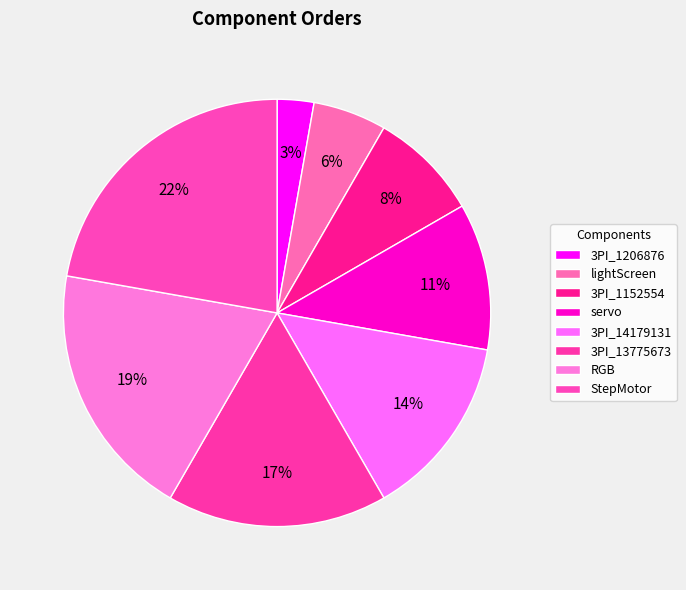

What percentage is the lightScreen slice, to the nearest percent?

6%